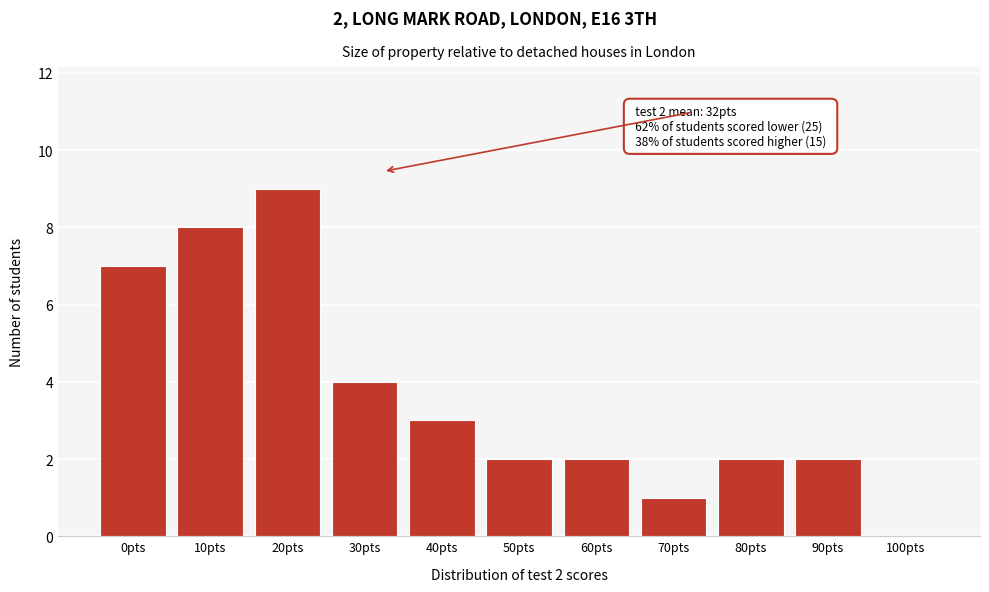

Reading right to left, transcribe all the data shown in this chart.

100pts=0	90pts=2	80pts=2	70pts=1	60pts=2	50pts=2	40pts=3	30pts=4	20pts=9	10pts=8	0pts=7